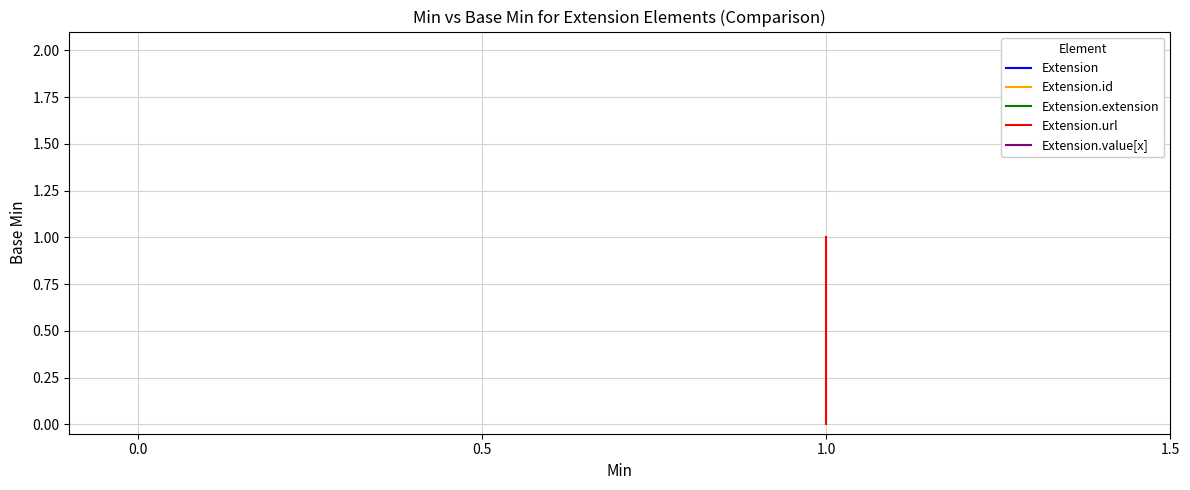

What is the sum of all Extension.url values?

1